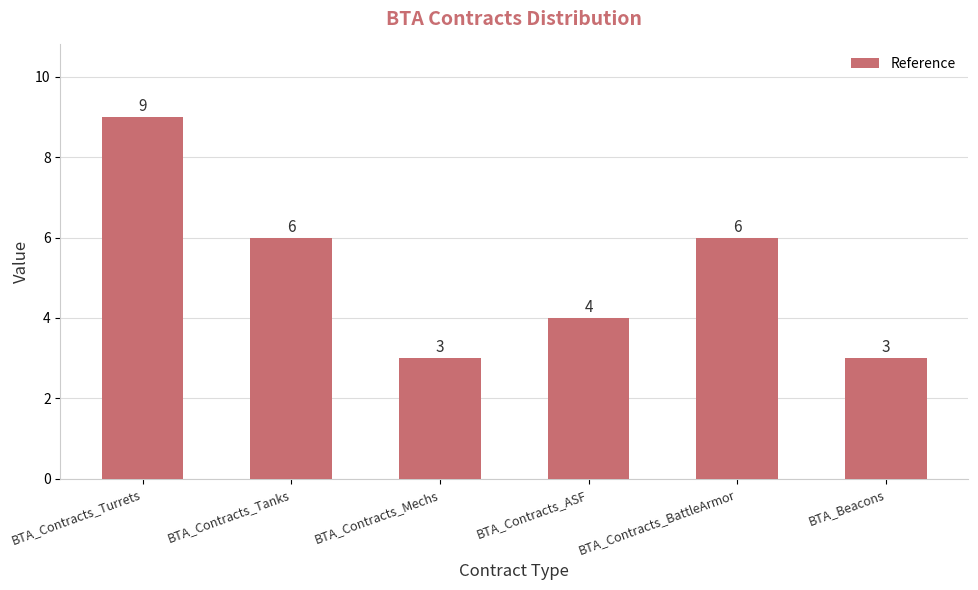

What is the sum of all values?

31